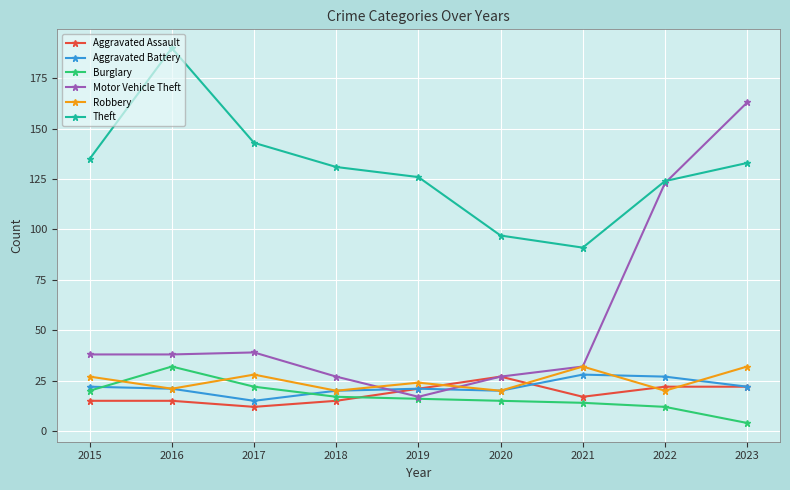

At how many categories does at least one series exceed 189?

1